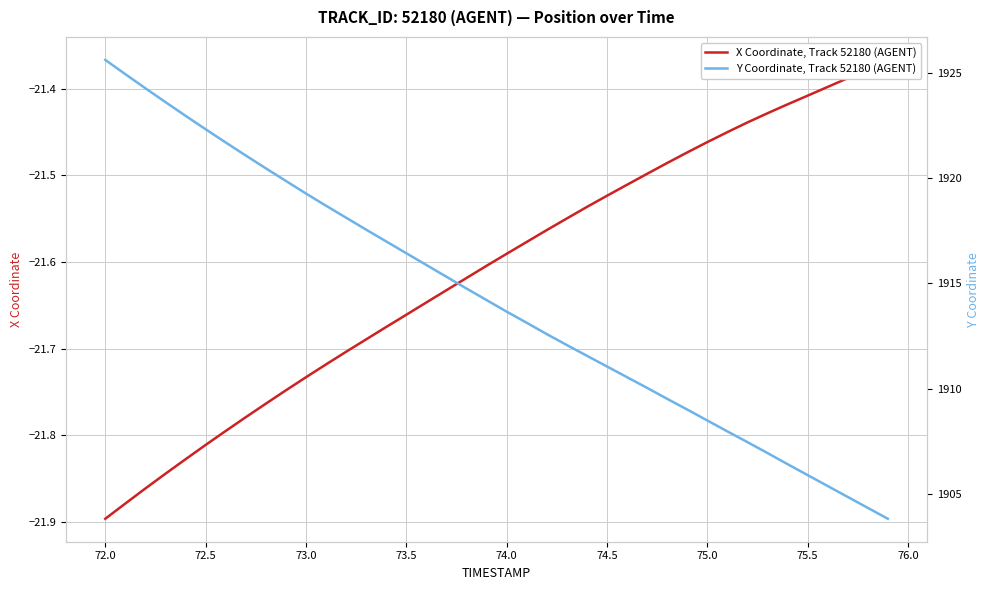

What is the difference between the maximum and minimum values in the Y Coordinate, Track 52180 (AGENT) series?

21.8